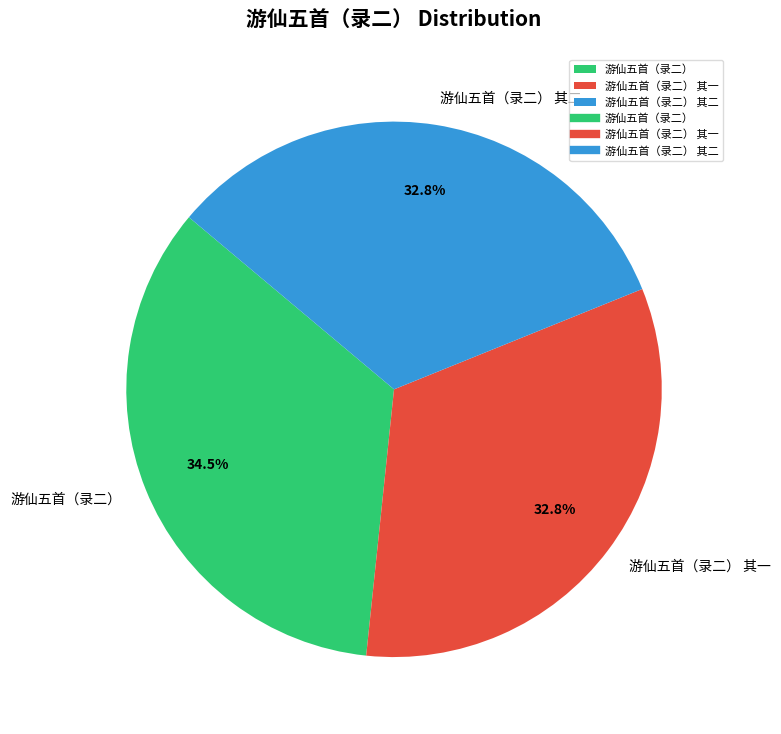

What is the ratio of the value at 游仙五首（录二） 其一 to the value at 游仙五首（录二） 其二?

1.0